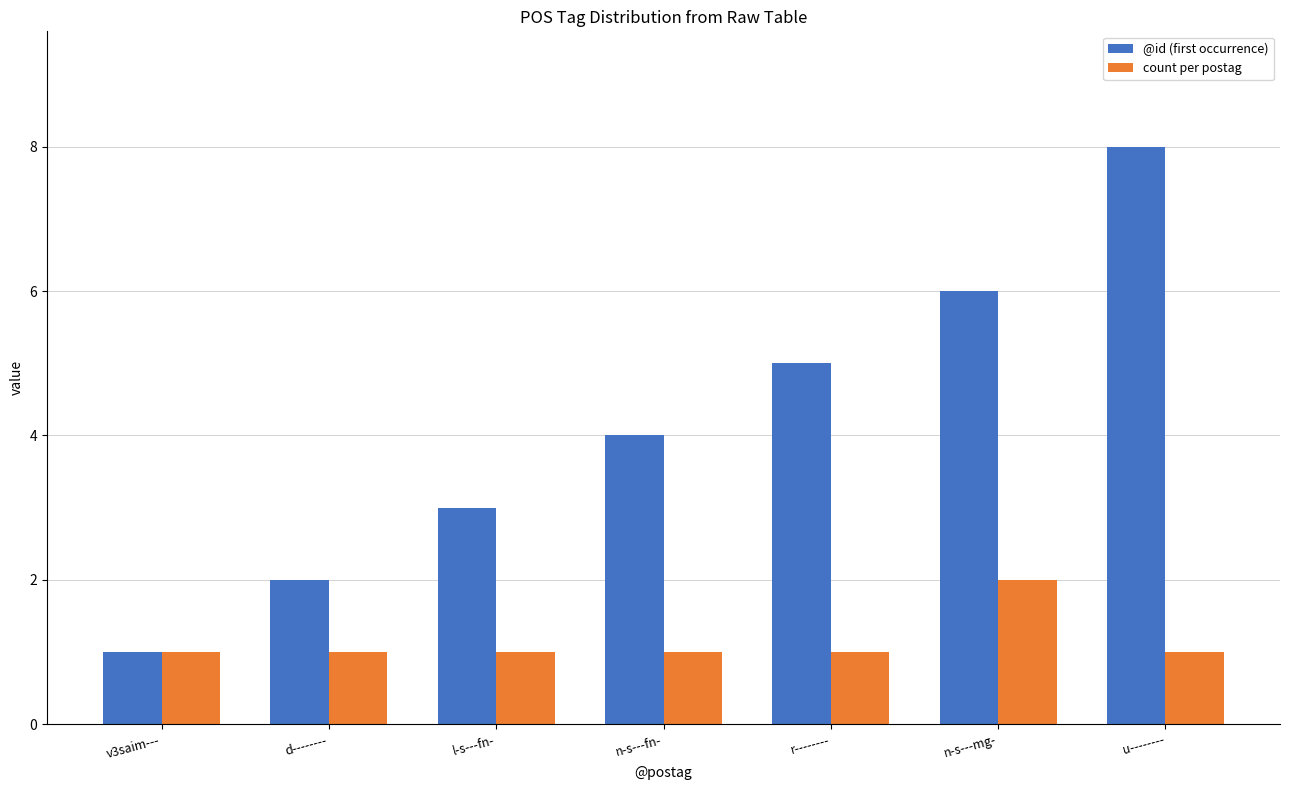

How many bars are there in each group?

2